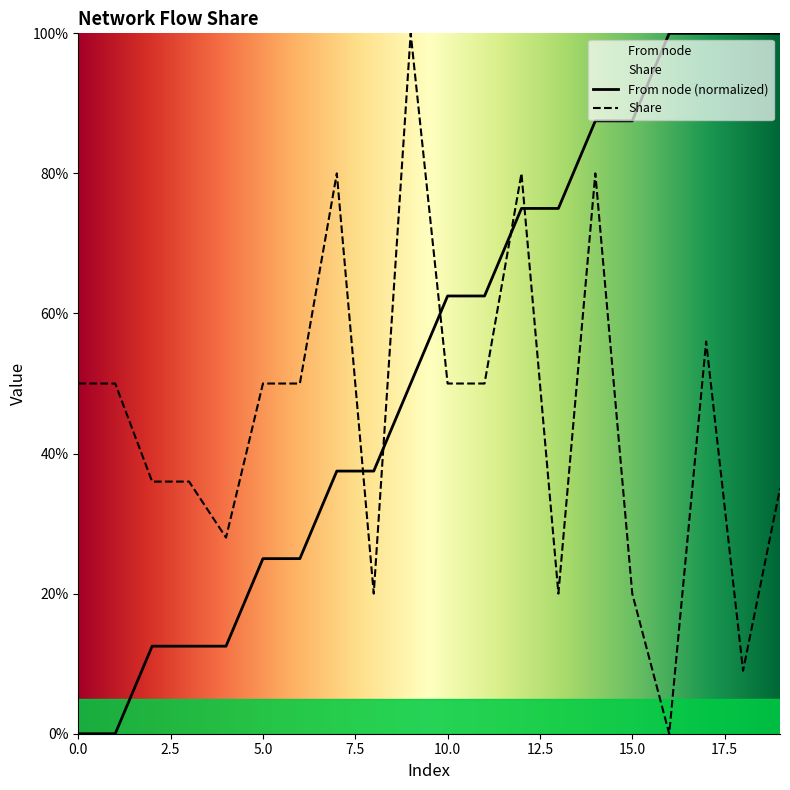

Between 3 and 4, which is larger?

3